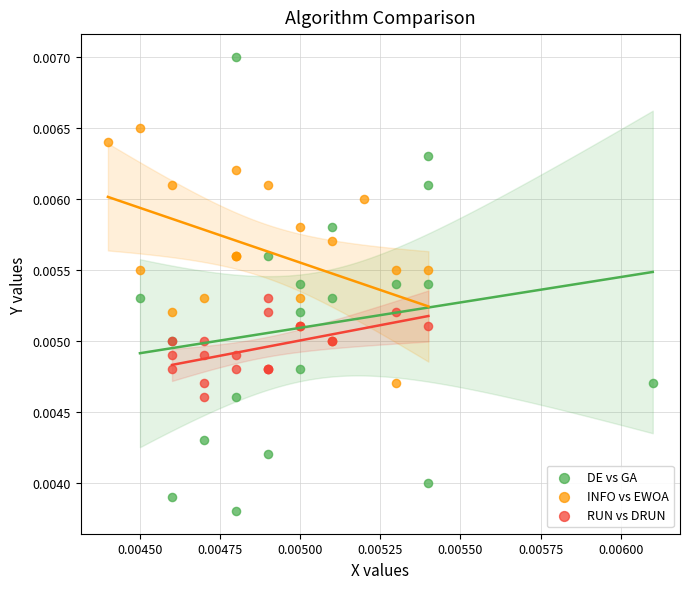

What are all the series names shown in the legend?

DE vs GA, INFO vs EWOA, RUN vs DRUN